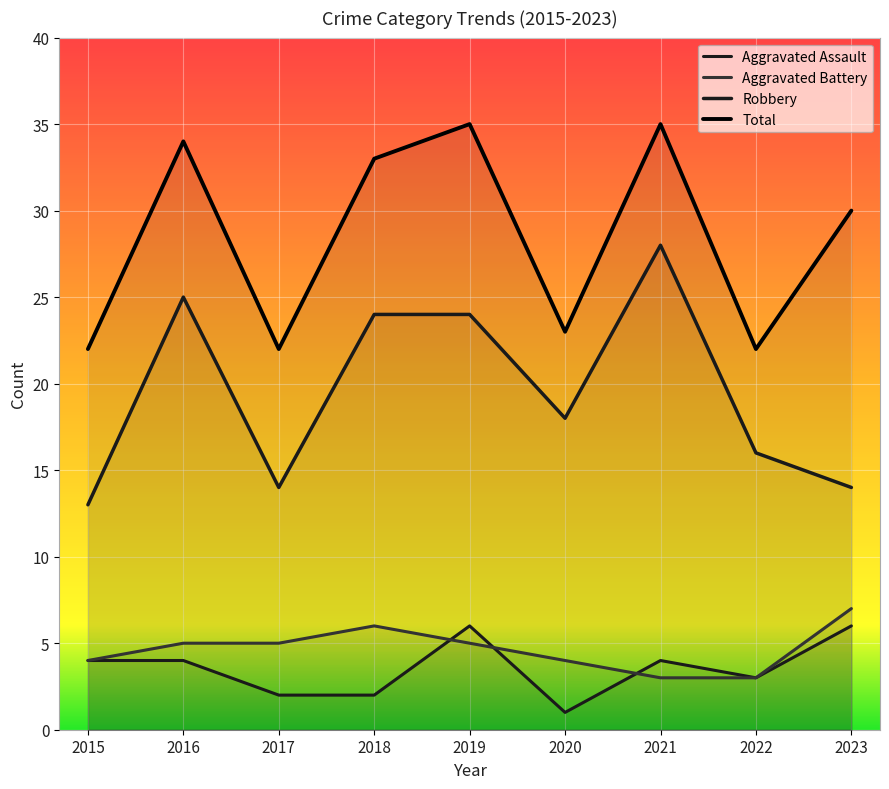

What is the value of the Aggravated Assault point at the 7th from the left?

4